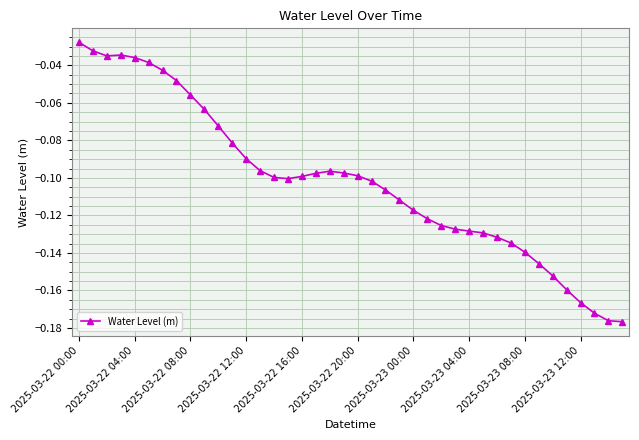

What is the sum of all values?

-4.1